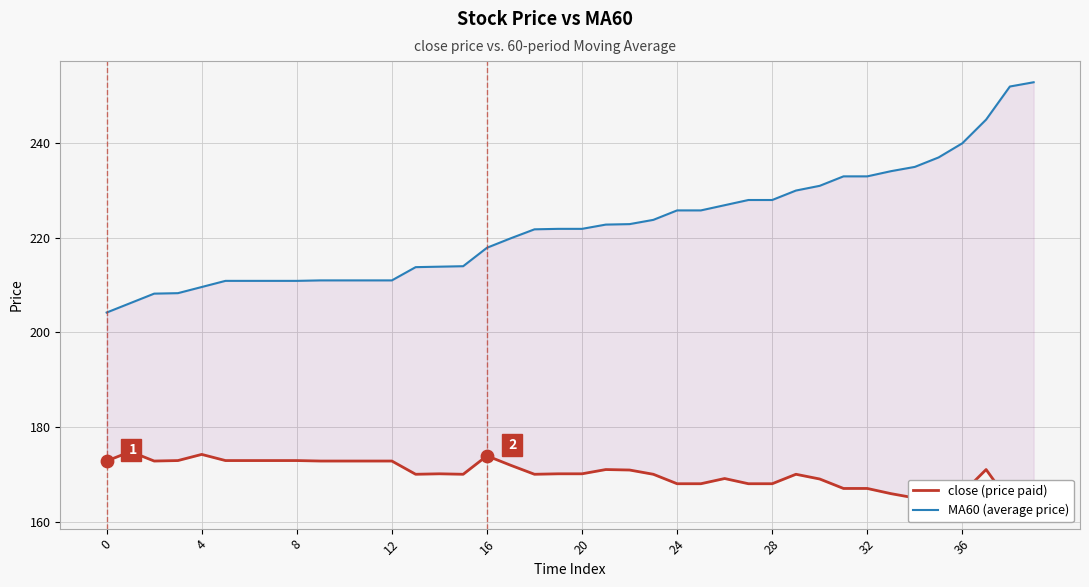

Is the value of MA60 (average price) at 29 greater than the value of close (price paid) at 32?

Yes